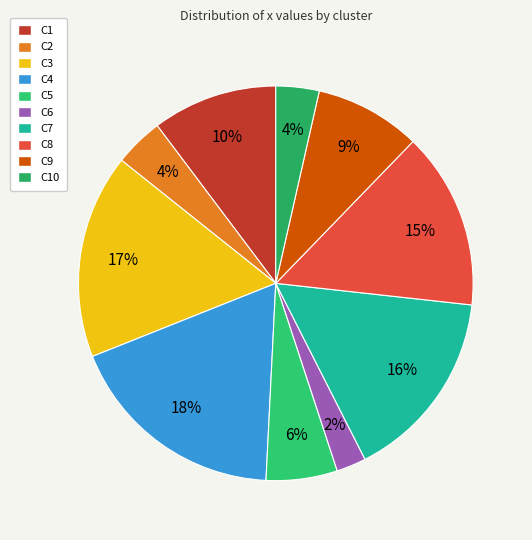

Is C6 the majority of the pie?

No